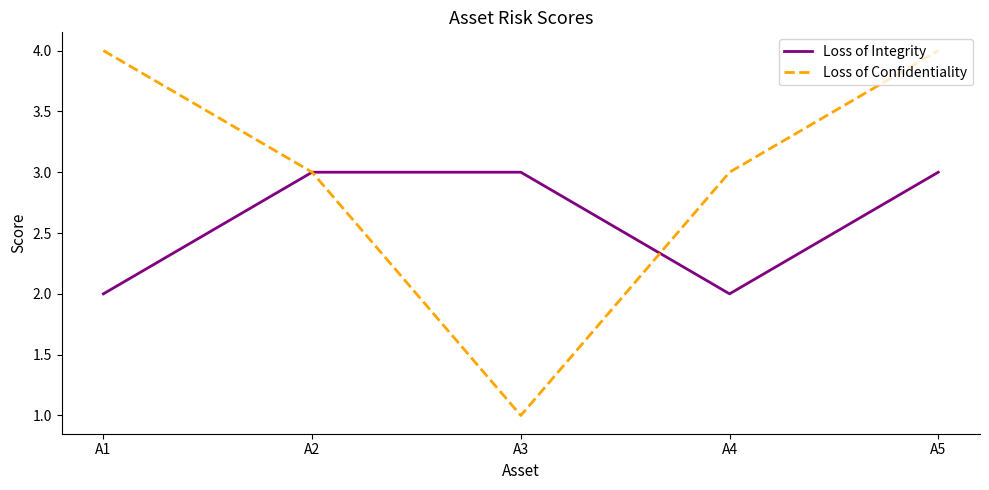

At how many categories does at least one series exceed 2?

5